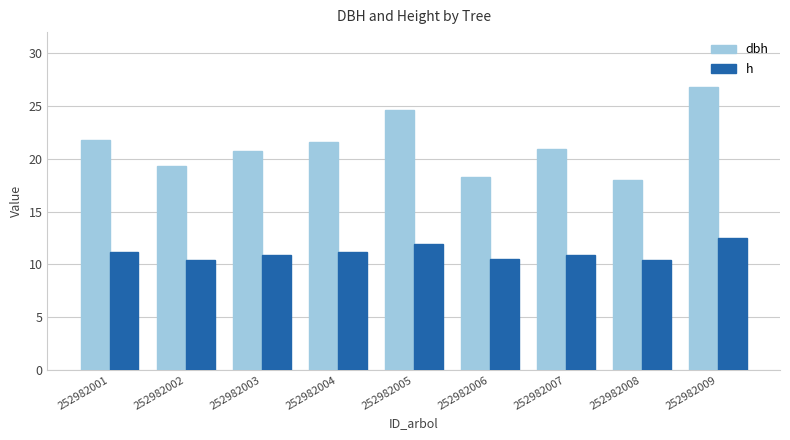

The value of h at 252982009 is 18.3. True or false?

False